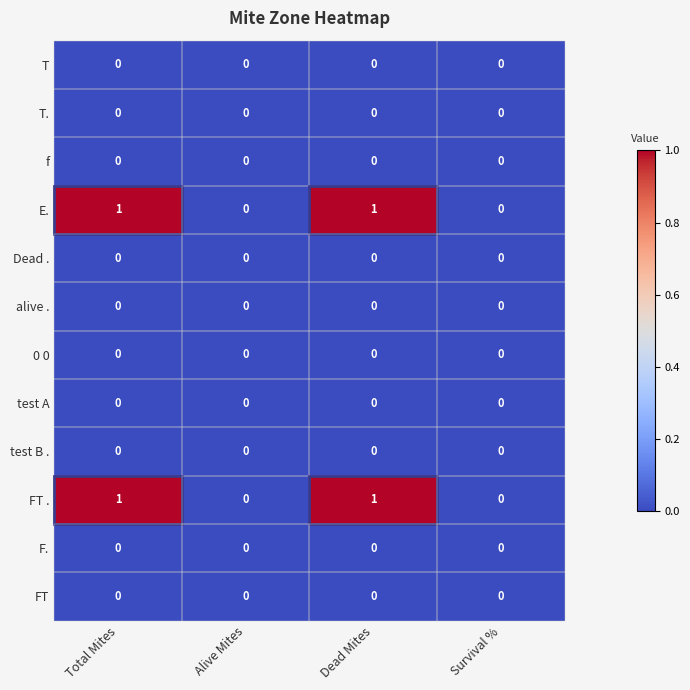

The value of T. at Alive Mites is 0. True or false?

True